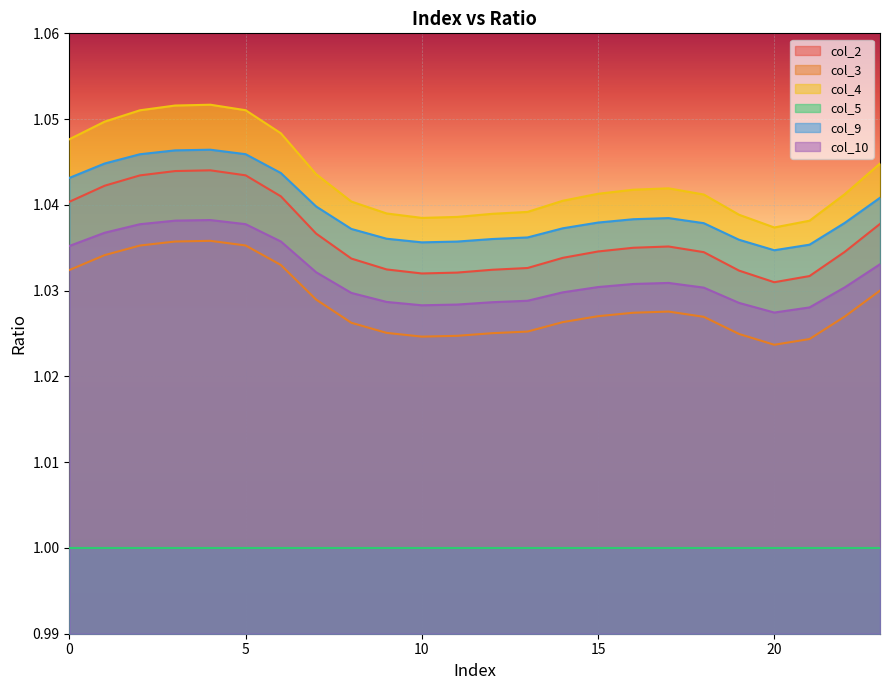

List the series in order of their peak value, highest first.

col_4, col_9, col_2, col_10, col_3, col_5